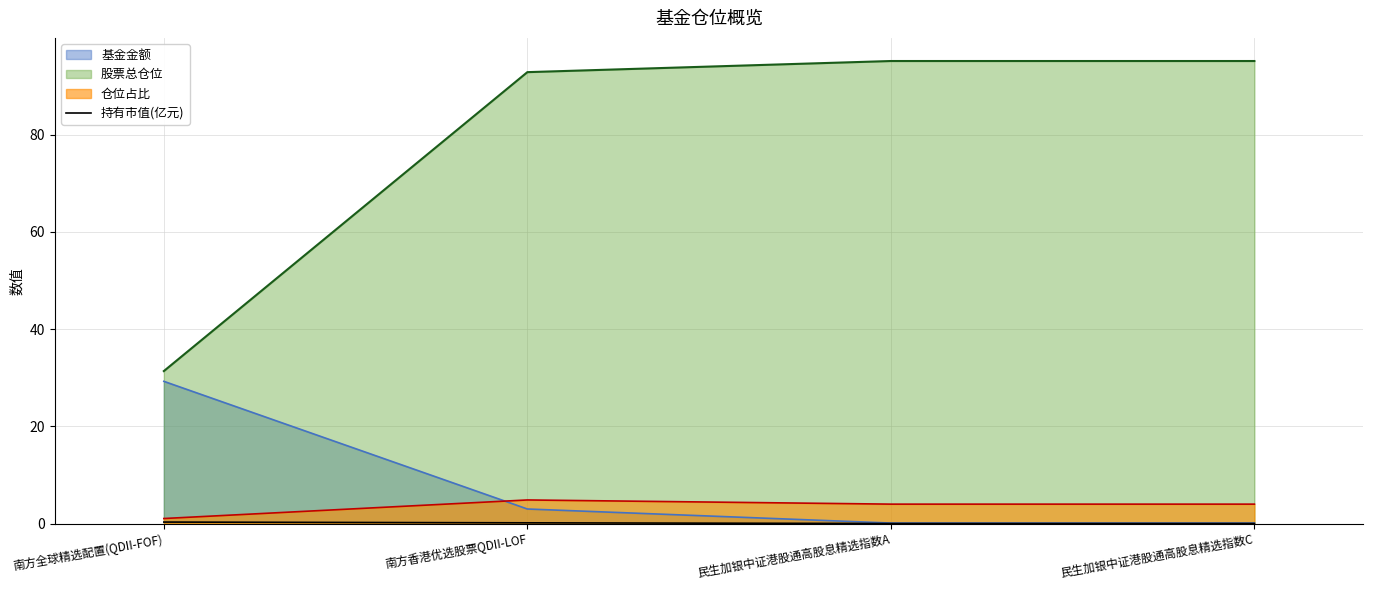

Where is the data nearest to the value 0?

民生加银中证港股通高股息精选指数A